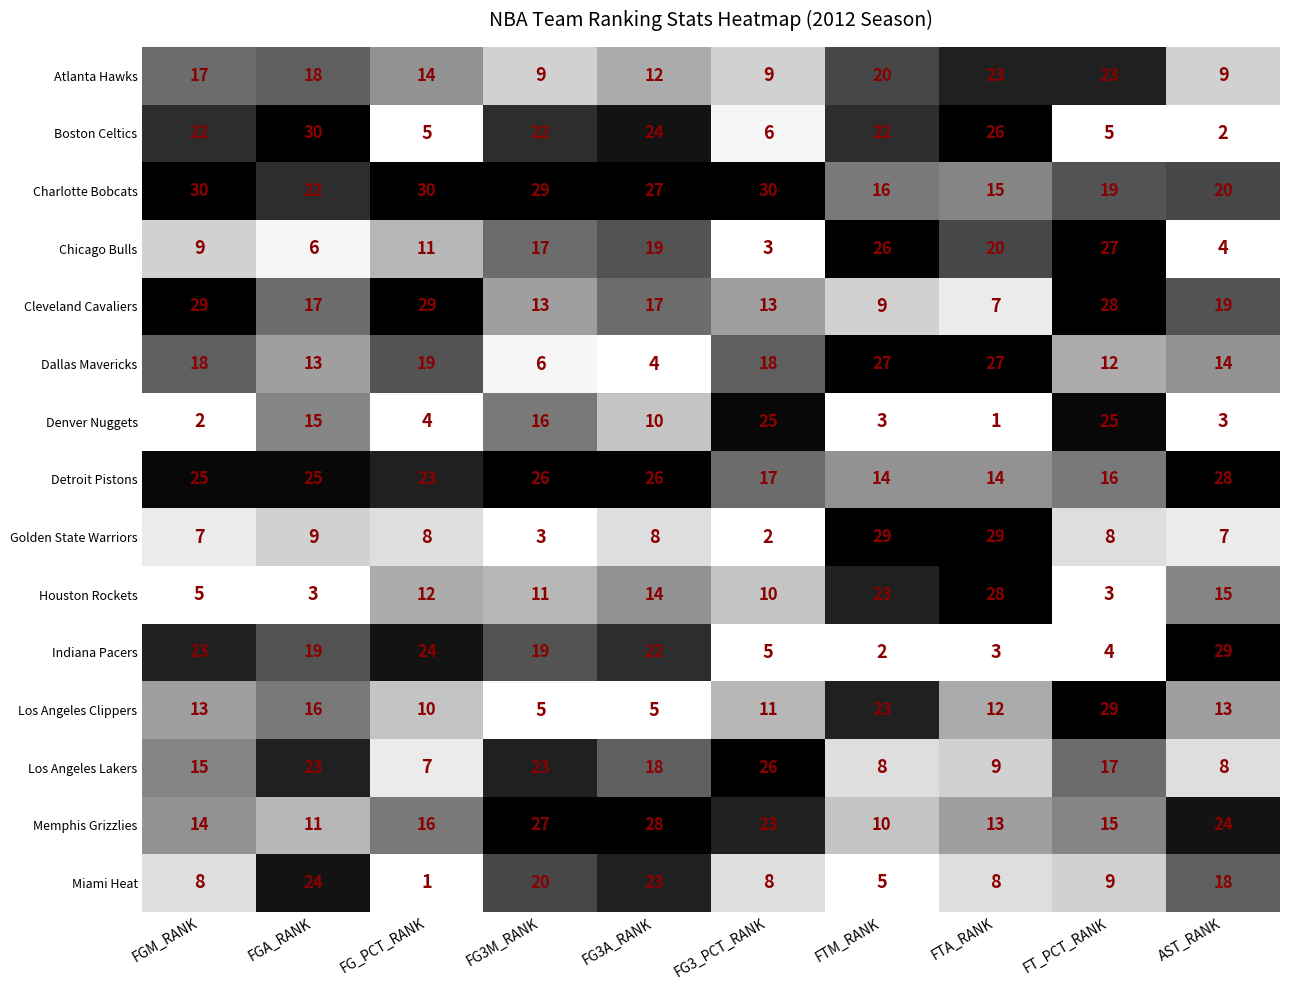

At which category is the sum across all series the highest?

FG3A_RANK